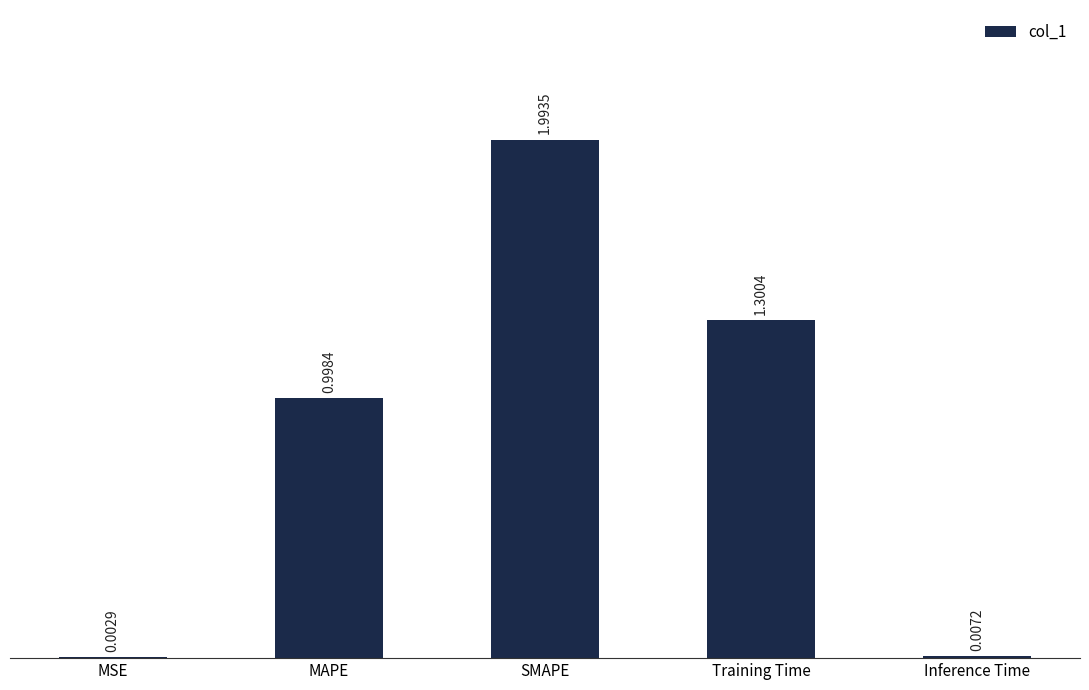

What is the approximate value at SMAPE?

2.0